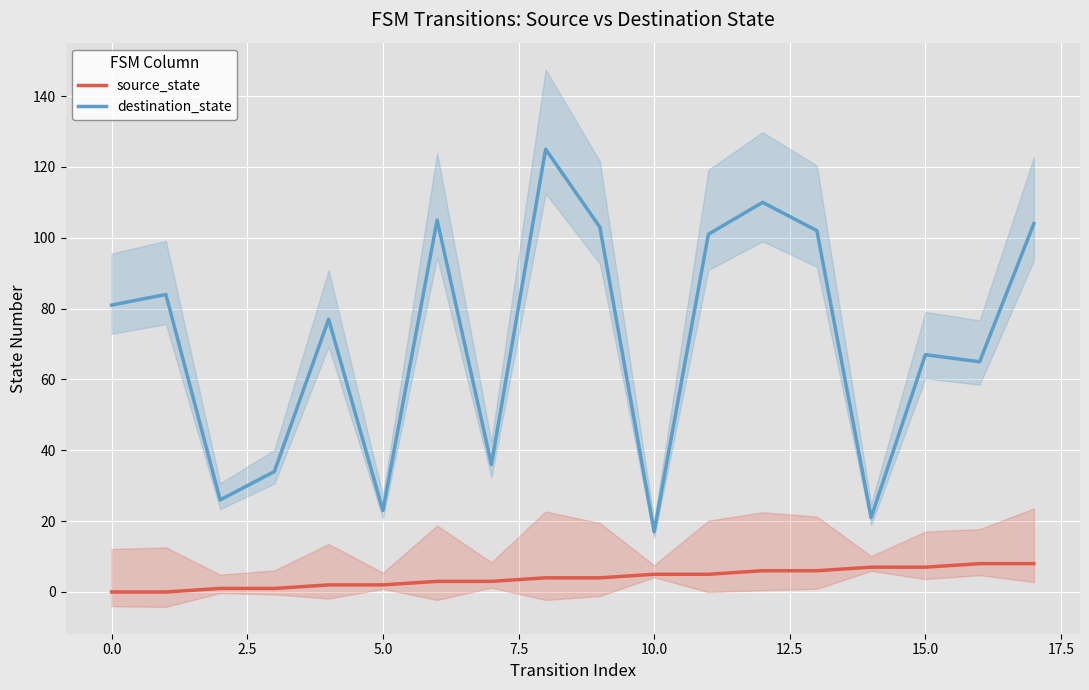

What is the approximate value of destination_state at 5.0, to the nearest 10?

20